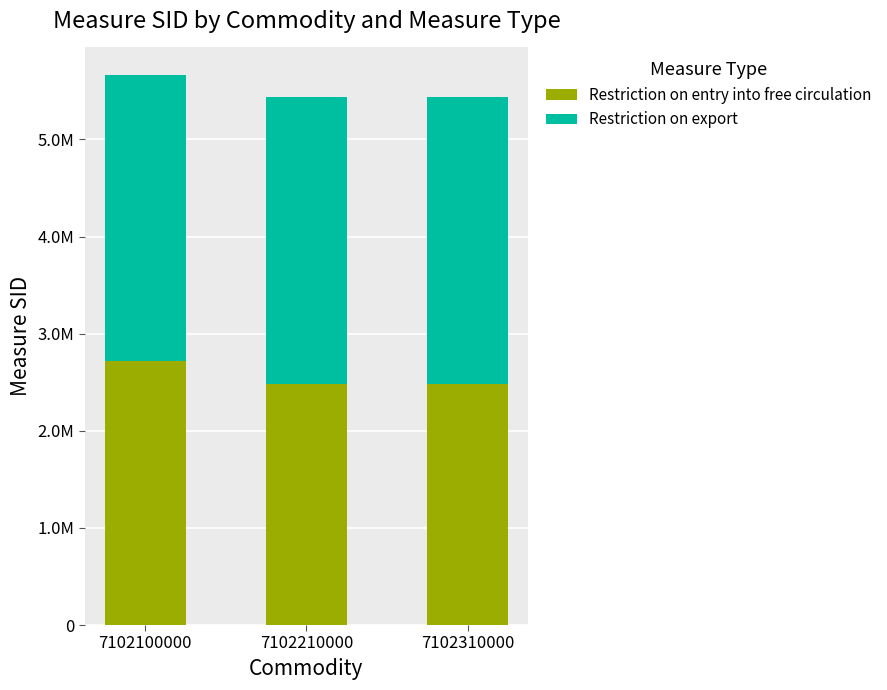

The value of Restriction on export at 7102210000 is 4373469. True or false?

False